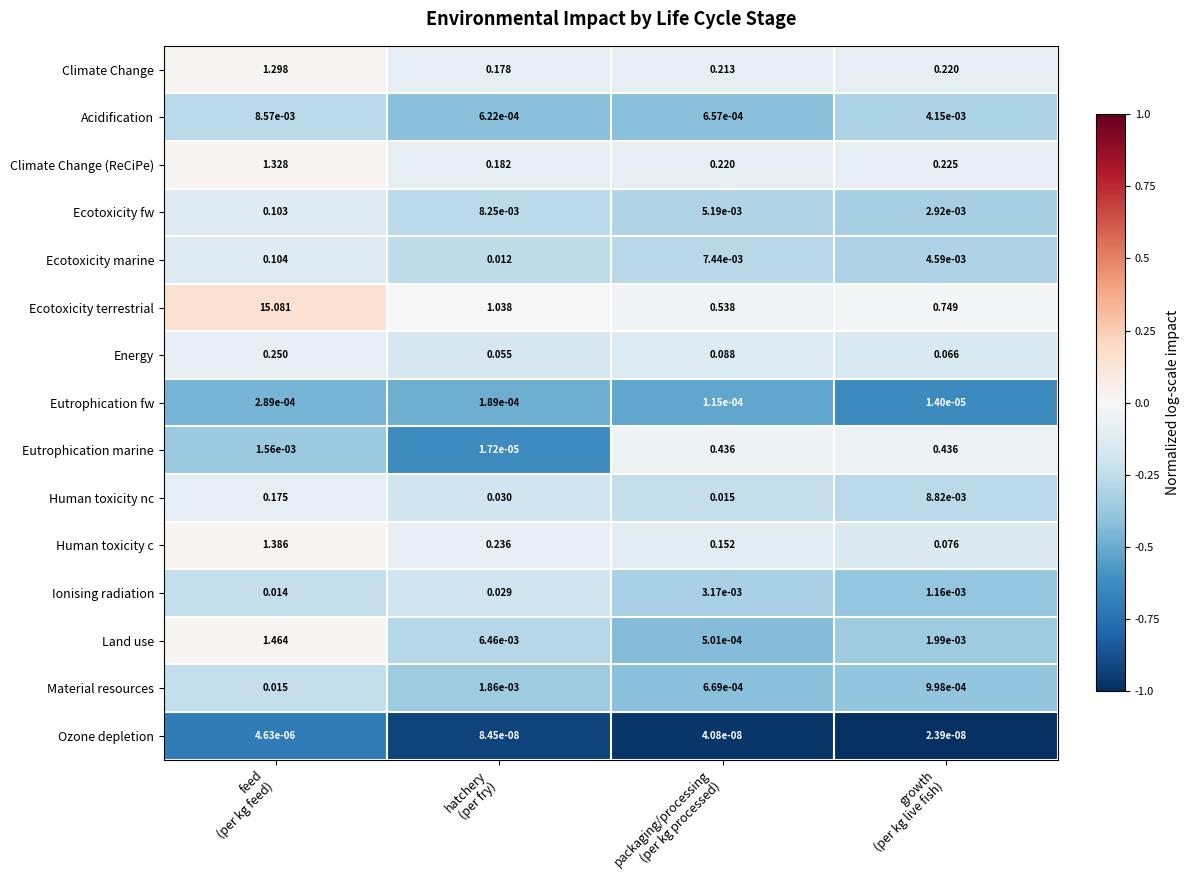

Count the number of data series in this chart.

15